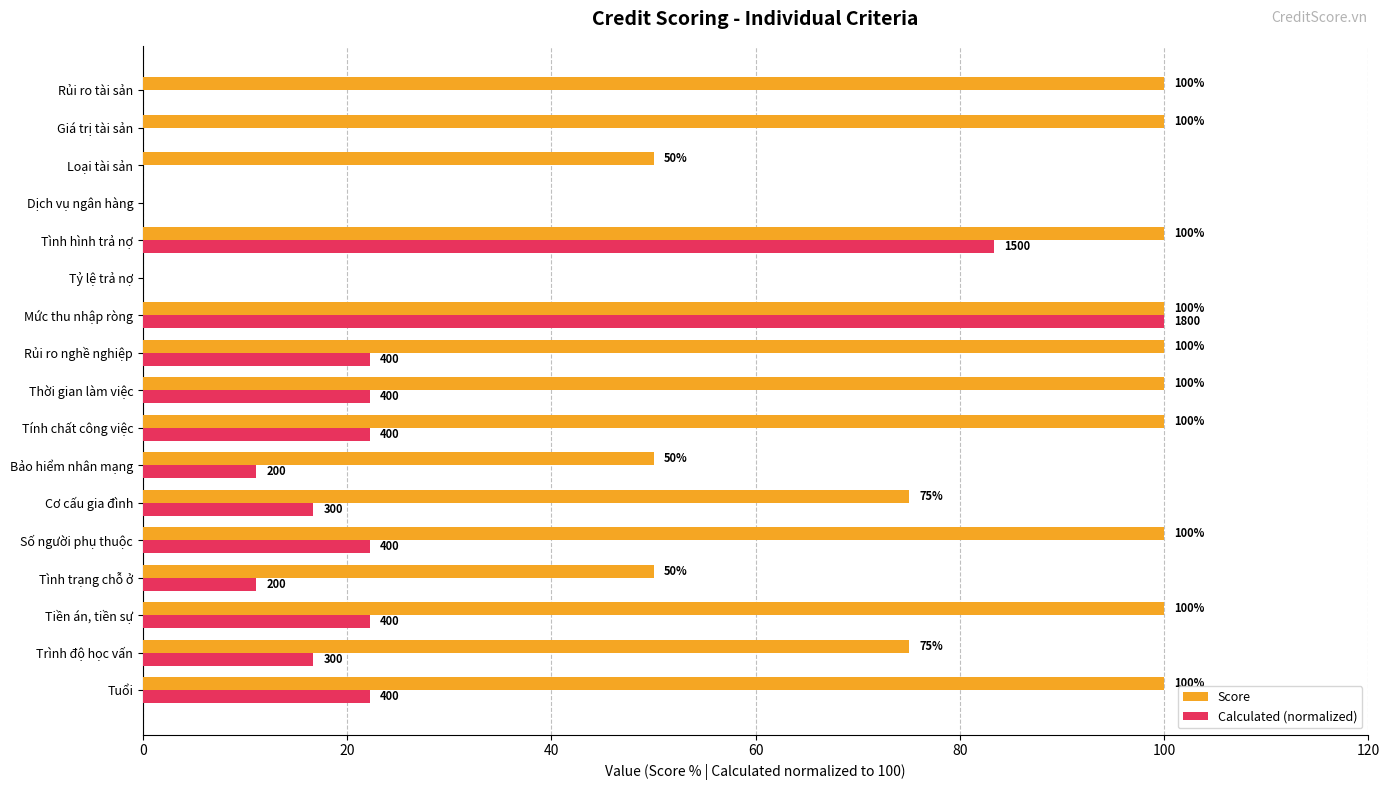

Which series has the largest total across all categories?

Score